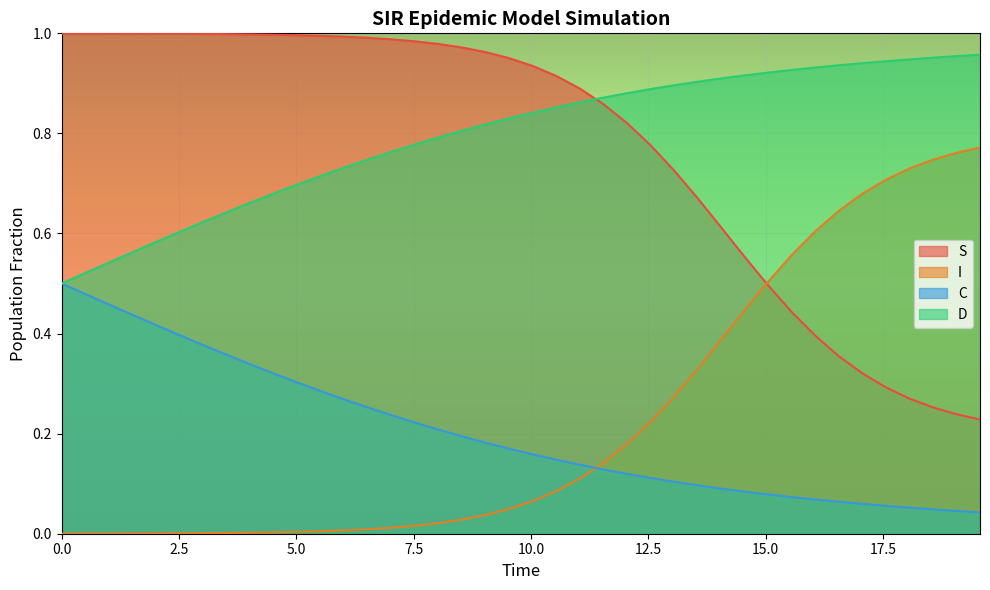

True or false: I and D intersect in this chart.

False